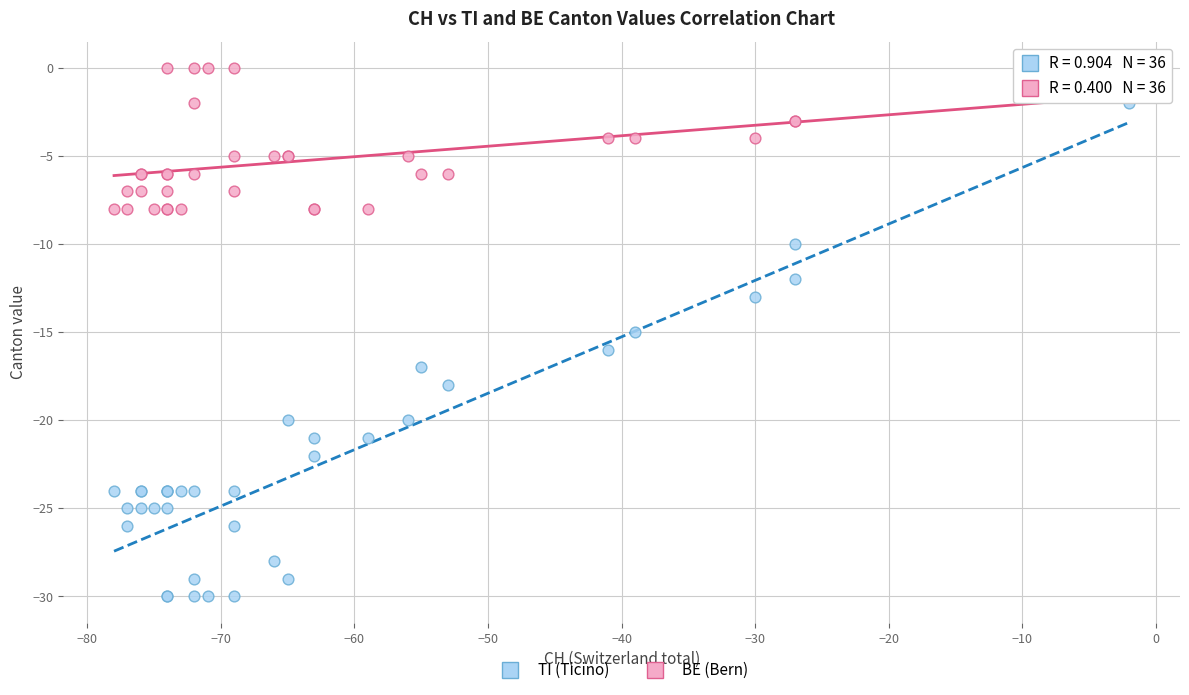

Which series has the largest Y range (max minus min)?

TI (Ticino)